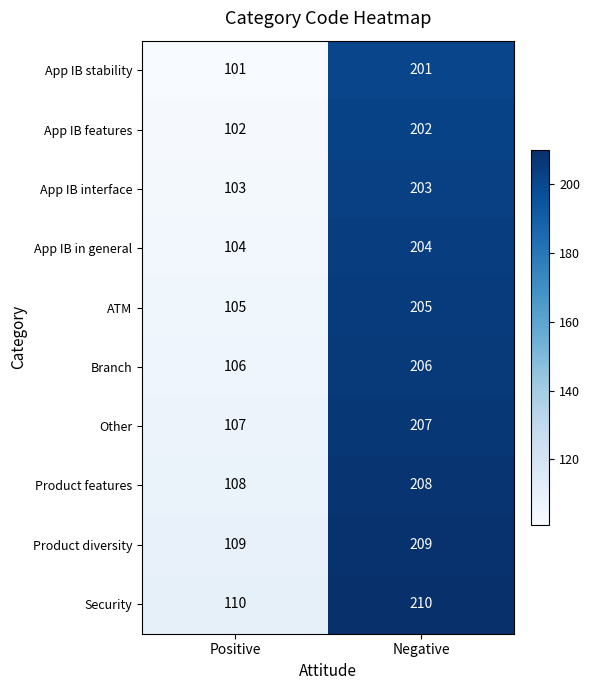

Reading left to right, what are all the values shown in this chart?

App IB stability: Positive=101	Negative=201
App IB features: Positive=102	Negative=202
App IB interface: Positive=103	Negative=203
App IB in general: Positive=104	Negative=204
ATM: Positive=105	Negative=205
Branch: Positive=106	Negative=206
Other: Positive=107	Negative=207
Product features: Positive=108	Negative=208
Product diversity: Positive=109	Negative=209
Security: Positive=110	Negative=210